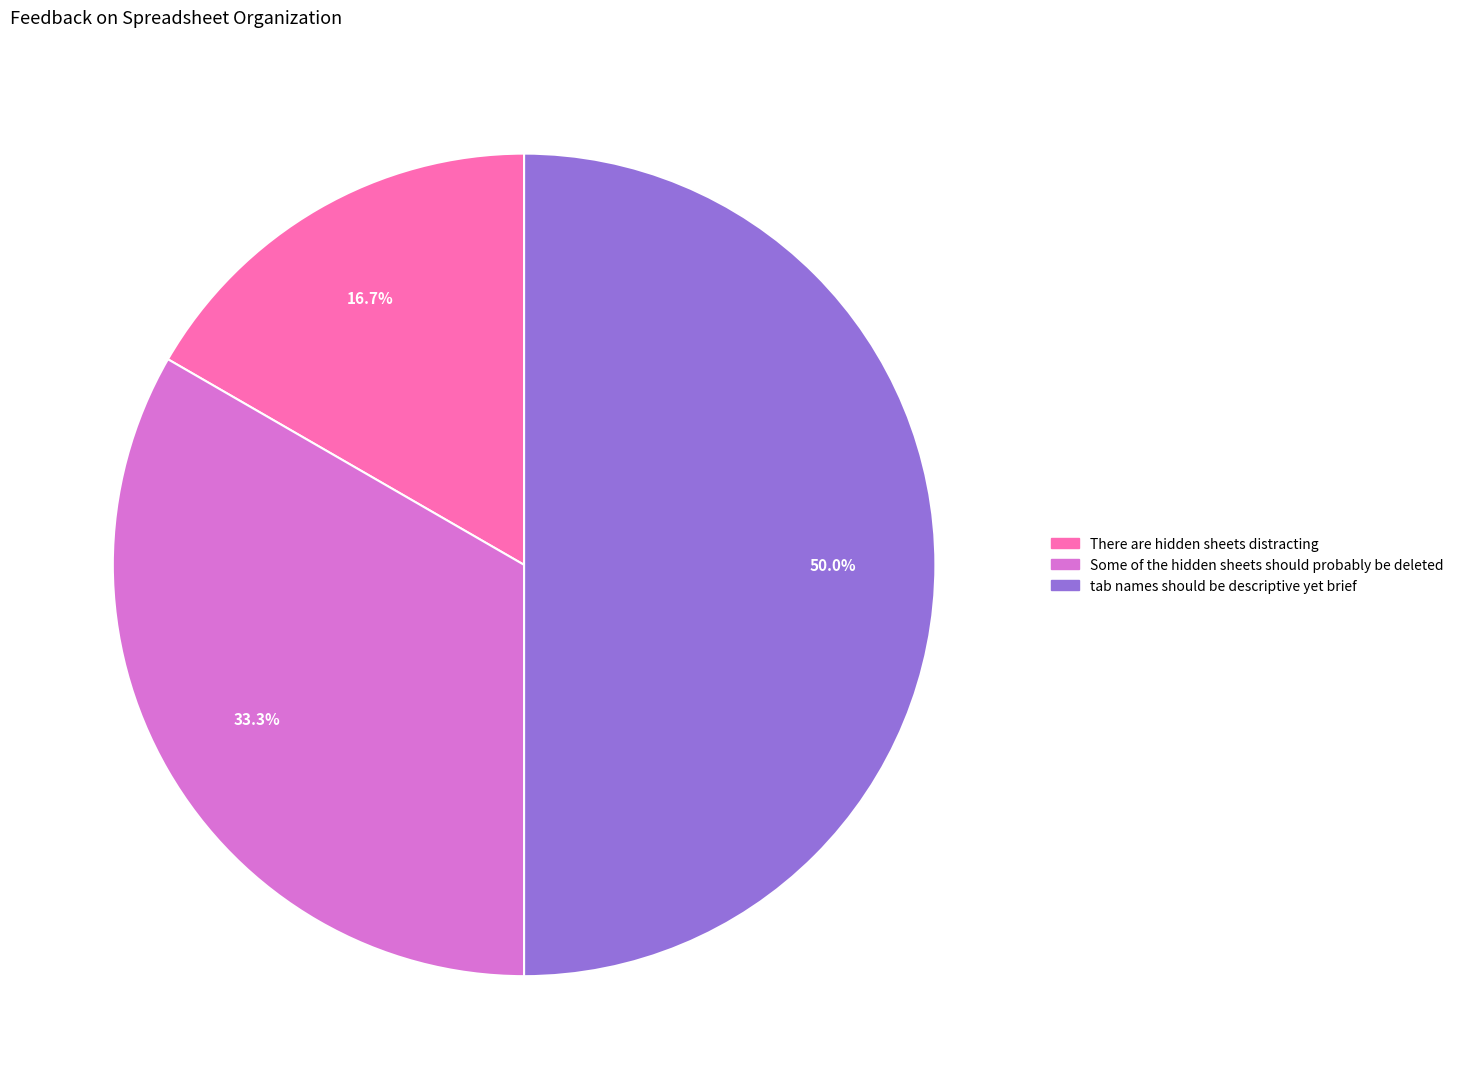

How many segments does this pie chart have?

3